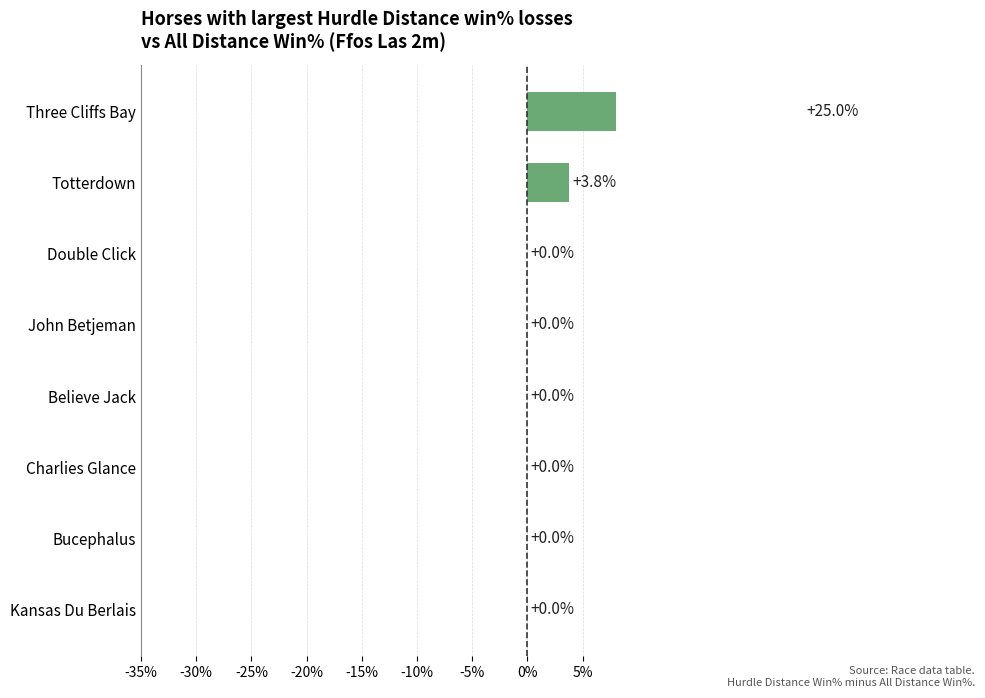

What is the maximum value shown in the chart?

25.0